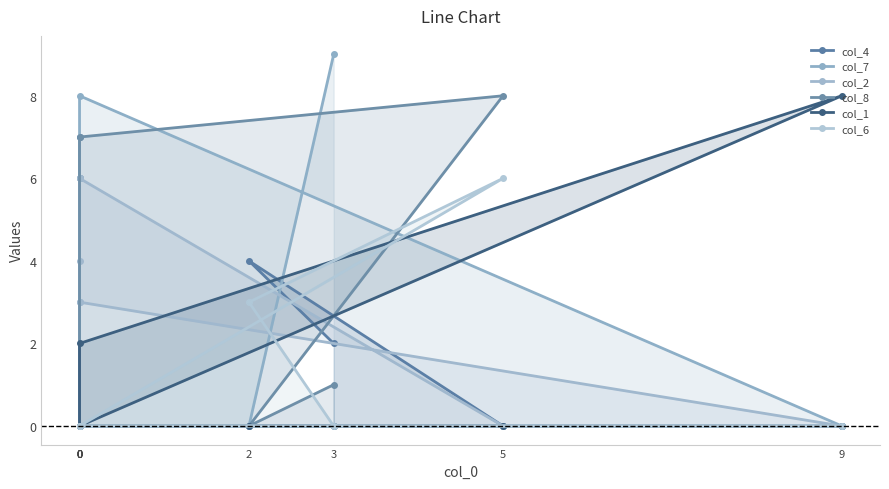

How many intersections are there between col_6 and col_7?

1